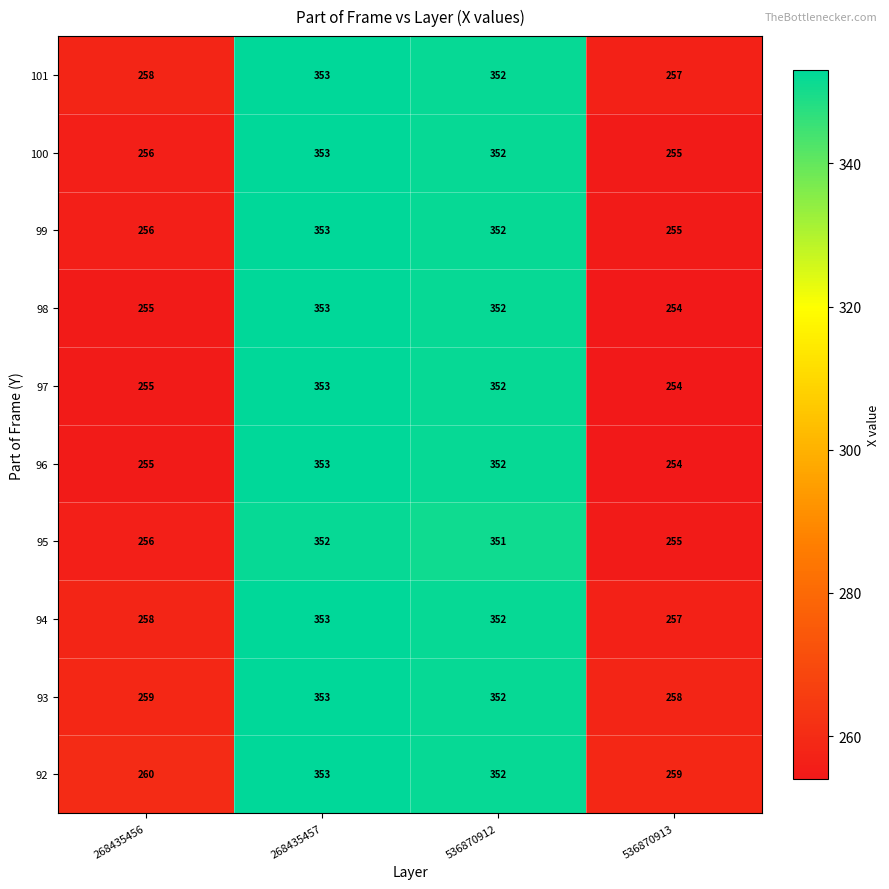

What value does the 96 series have at 268435457?

353